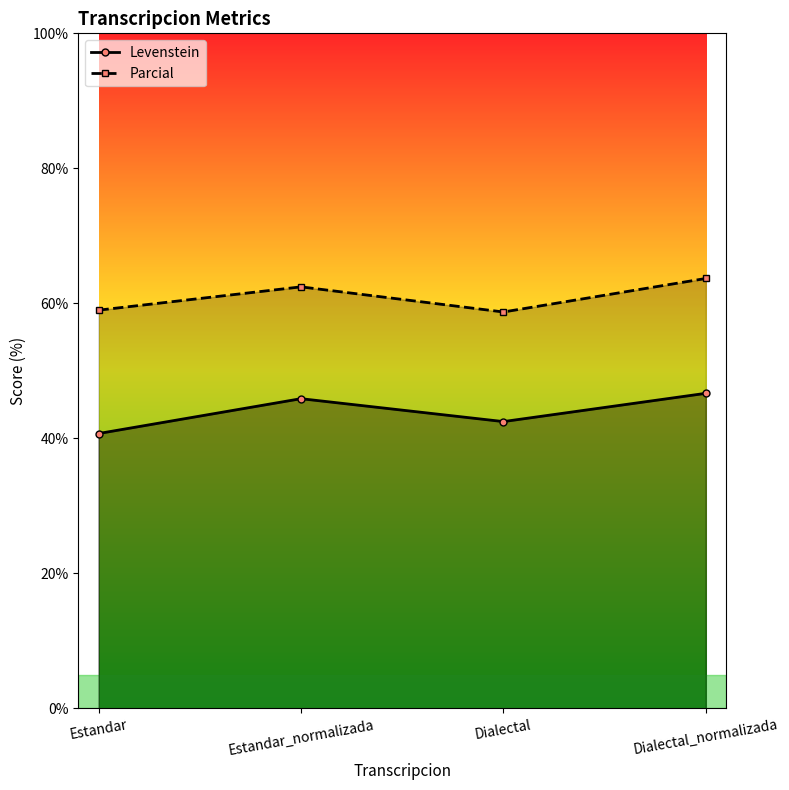

Reading left to right, list all the values displayed in this chart.

Levenstein: 40.7	45.9	42.5	46.7
Parcial: 59.0	62.4	58.7	63.7